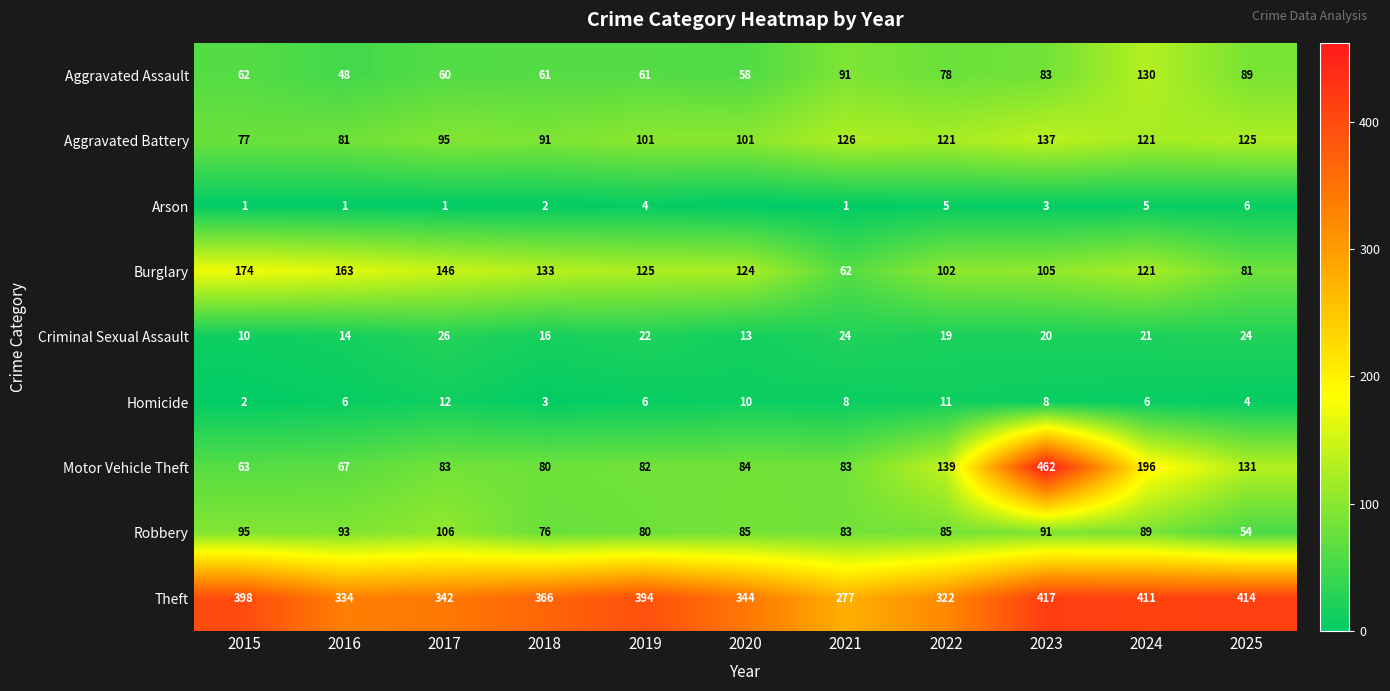

What is the spread (max minus min) of values at 2016?

333